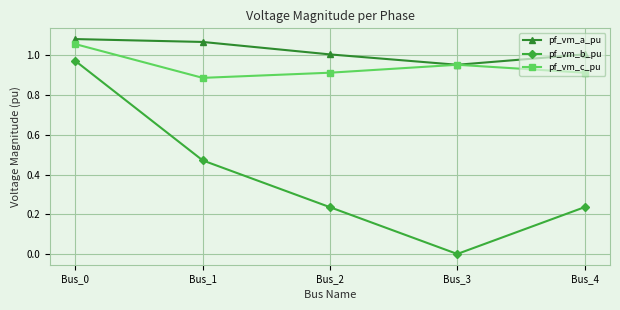

How many pf_vm_c_pu values are between 0 and 1?

4